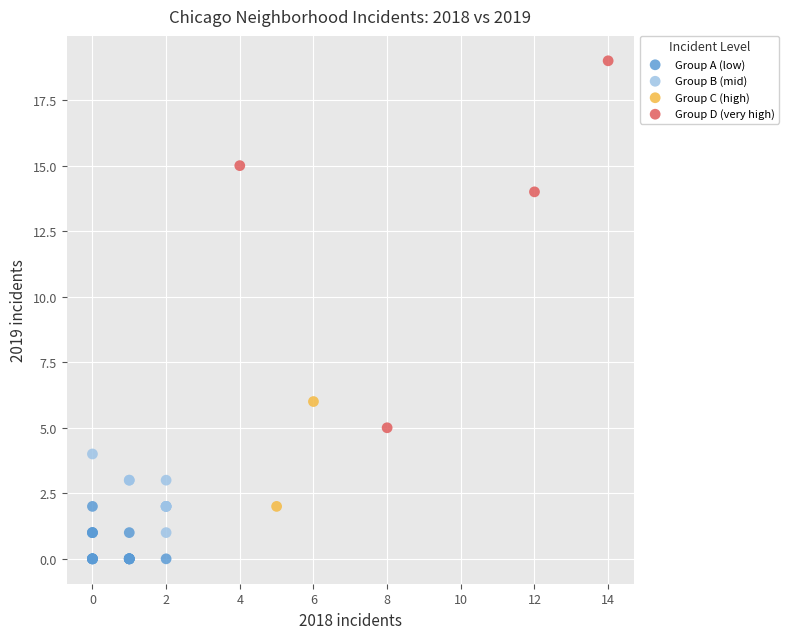

Which series contains the highest Y value?

Group D (very high)